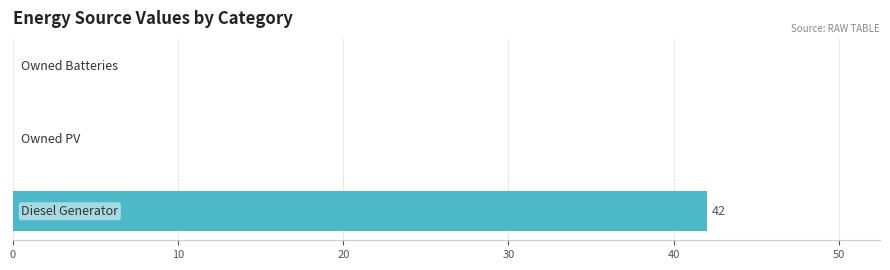

What is the sum of all values?

42